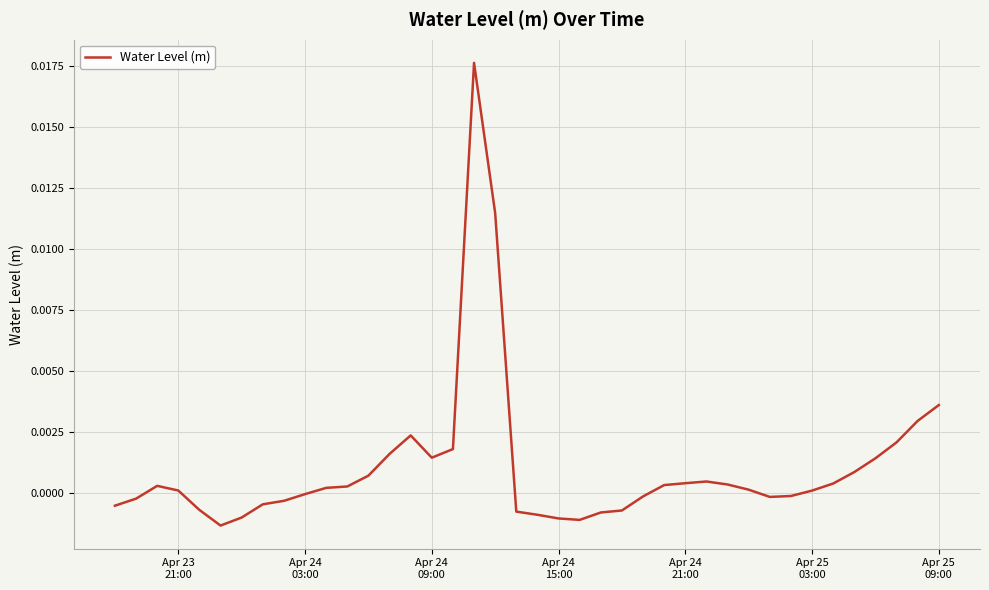

Is this an area chart (filled region under the line)?

No